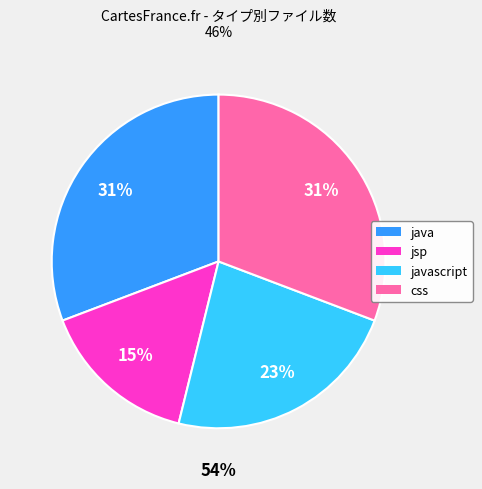

Does css account for over 50% of the chart?

No